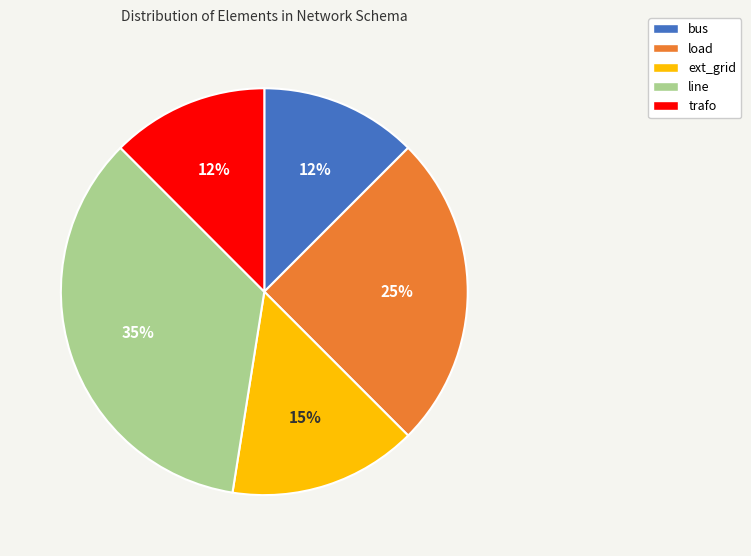

Is there any slice that represents more than half of the pie?

No